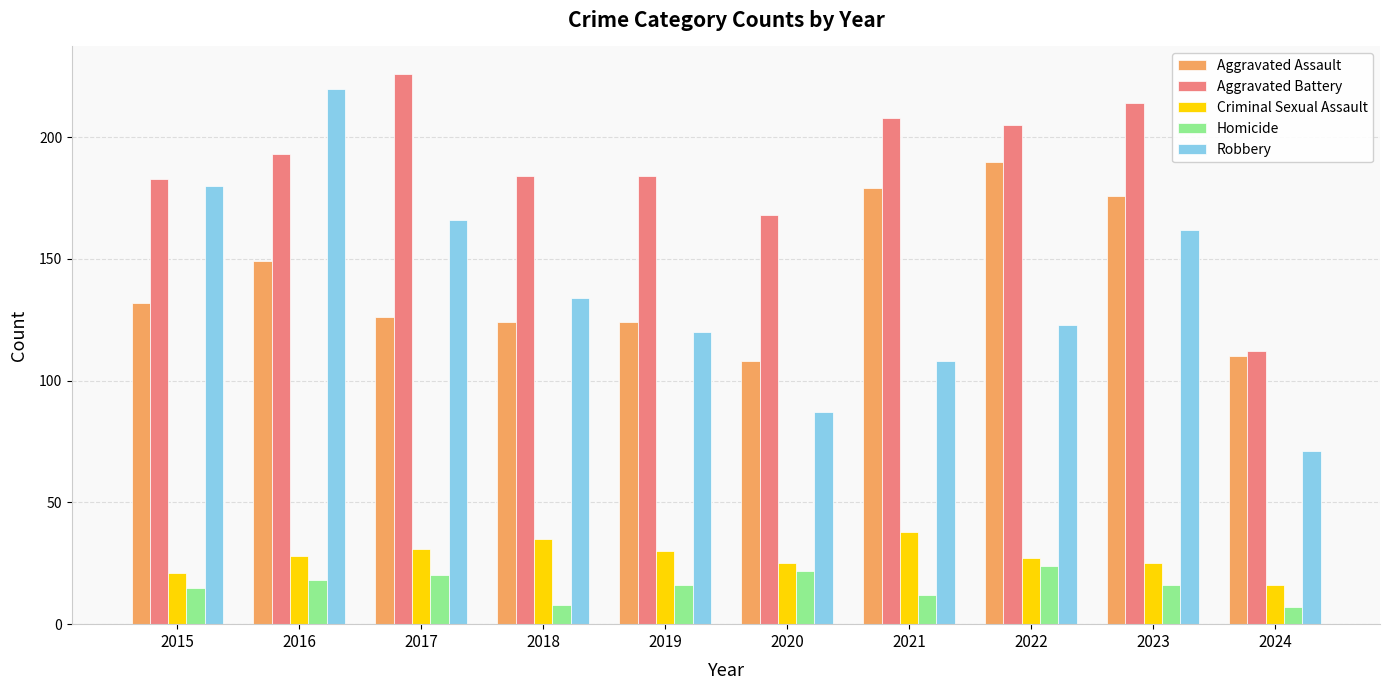

At which category is the sum across all series the highest?

2016